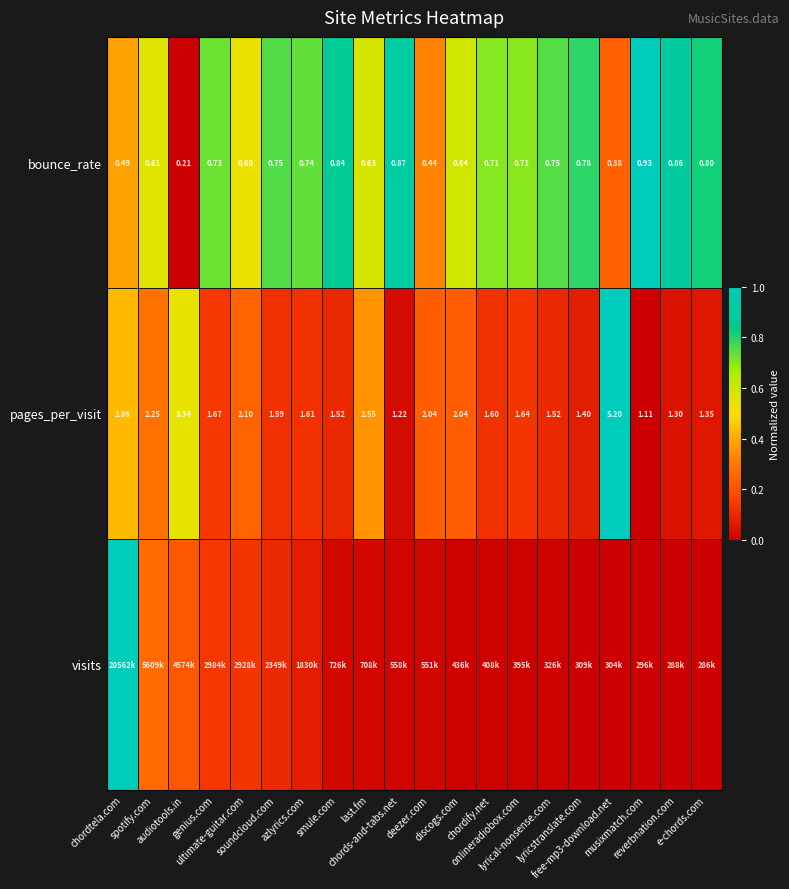

List the labels in order of pages_per_visit value, smallest first.

musixmatch.com, chords-and-tabs.net, reverbnation.com, e-chords.com, lyricstranslate.com, smule.com, lyrical-nonsense.com, soundcloud.com, chordify.net, azlyrics.com, onlineradiobox.com, genius.com, discogs.com, deezer.com, ultimate-guitar.com, spotify.com, last.fm, chordtela.com, audiotools.in, free-mp3-download.net